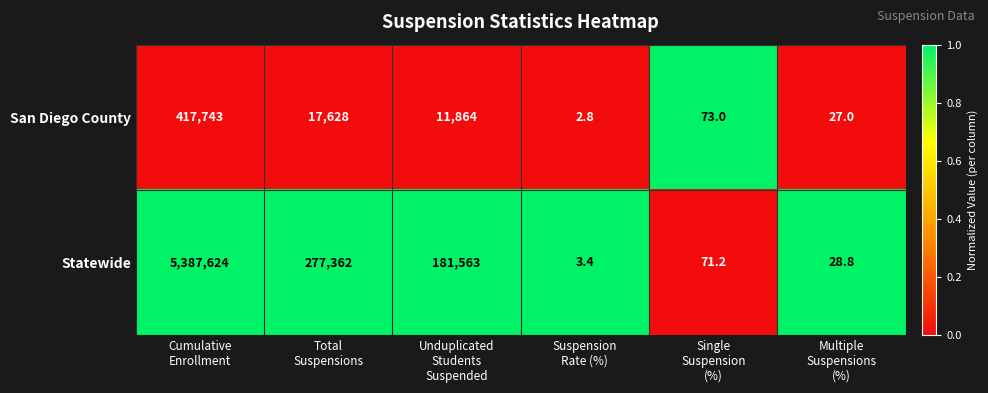

List the series in order of their overall mean, highest first.

Statewide, San Diego County